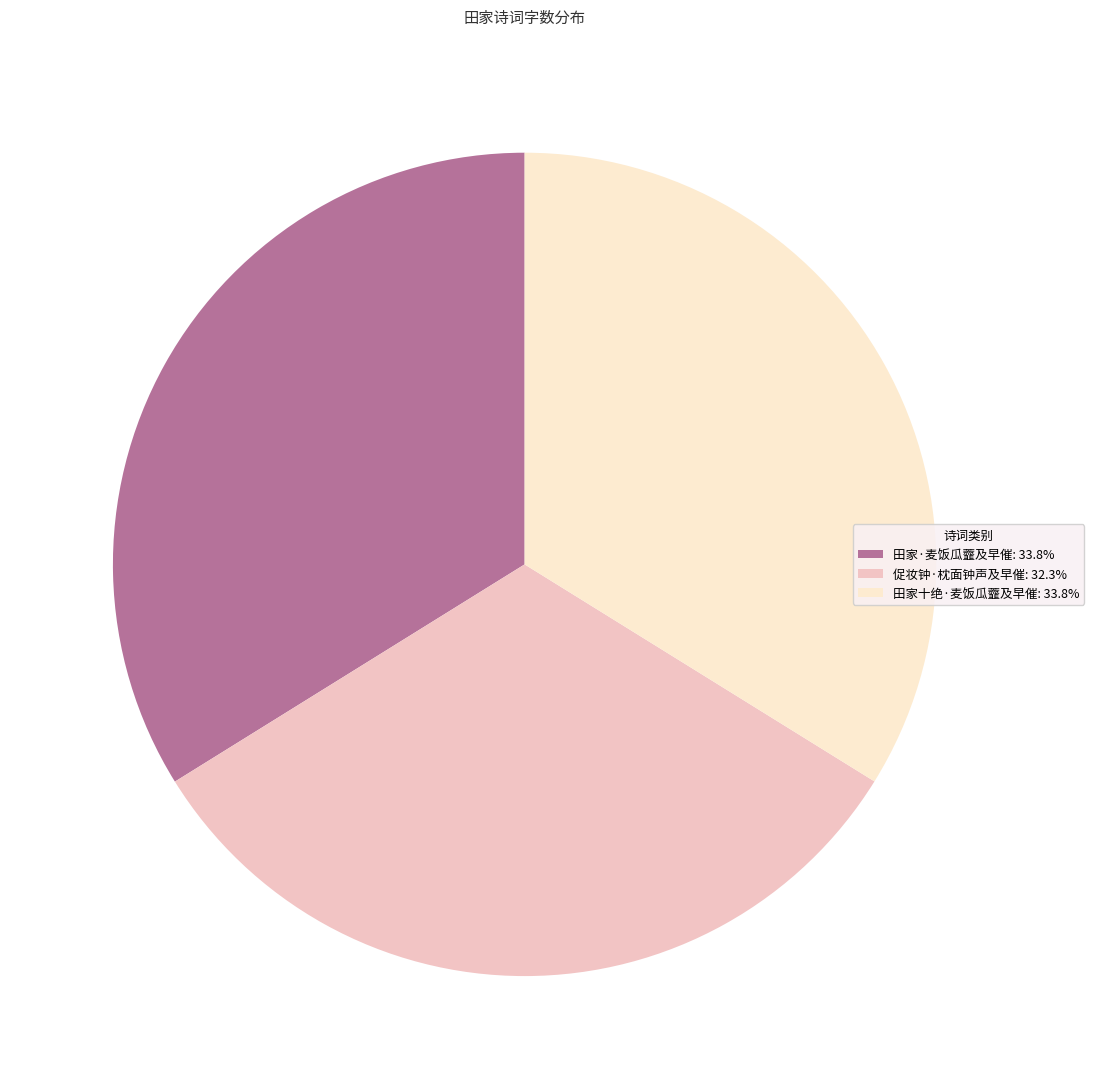

True or false: 促妆钟·枕面钟声及早催 accounts for 32% of the total.

True